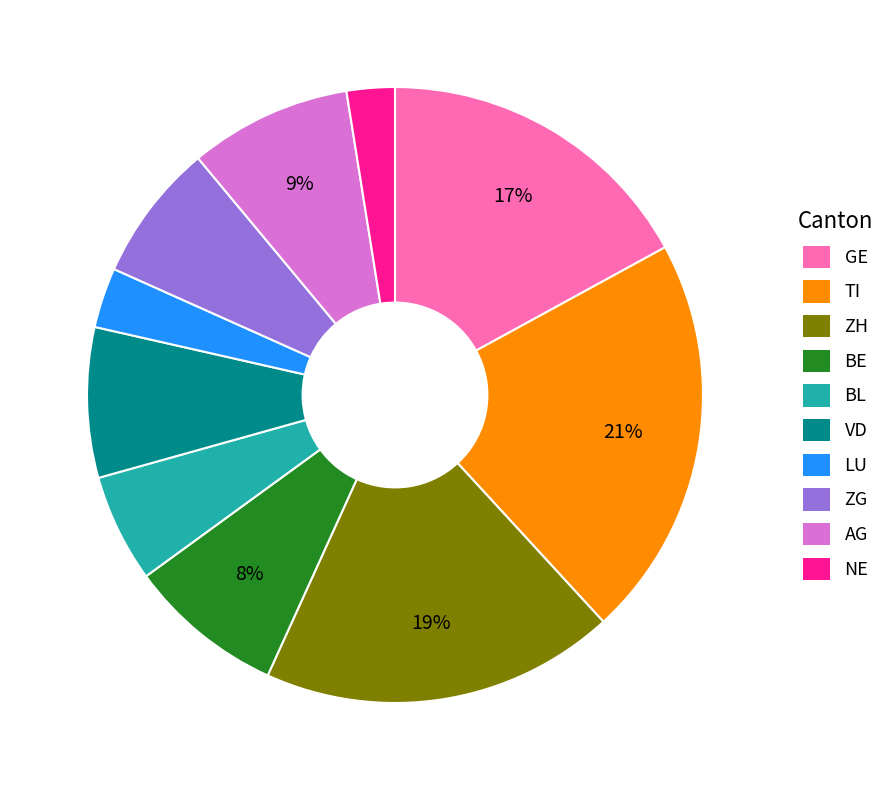

Which slice is the largest?

TI